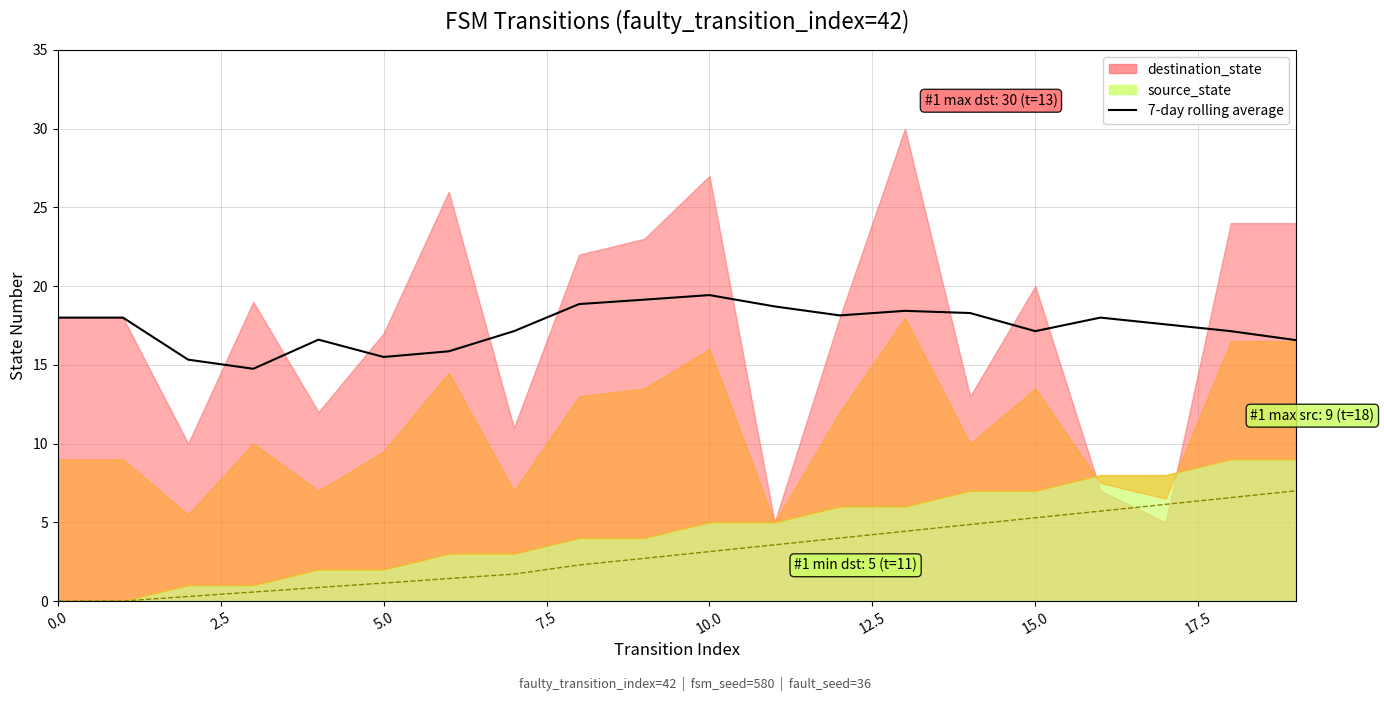

What is the average value of the 7-day rolling average (dst) series?

17.4